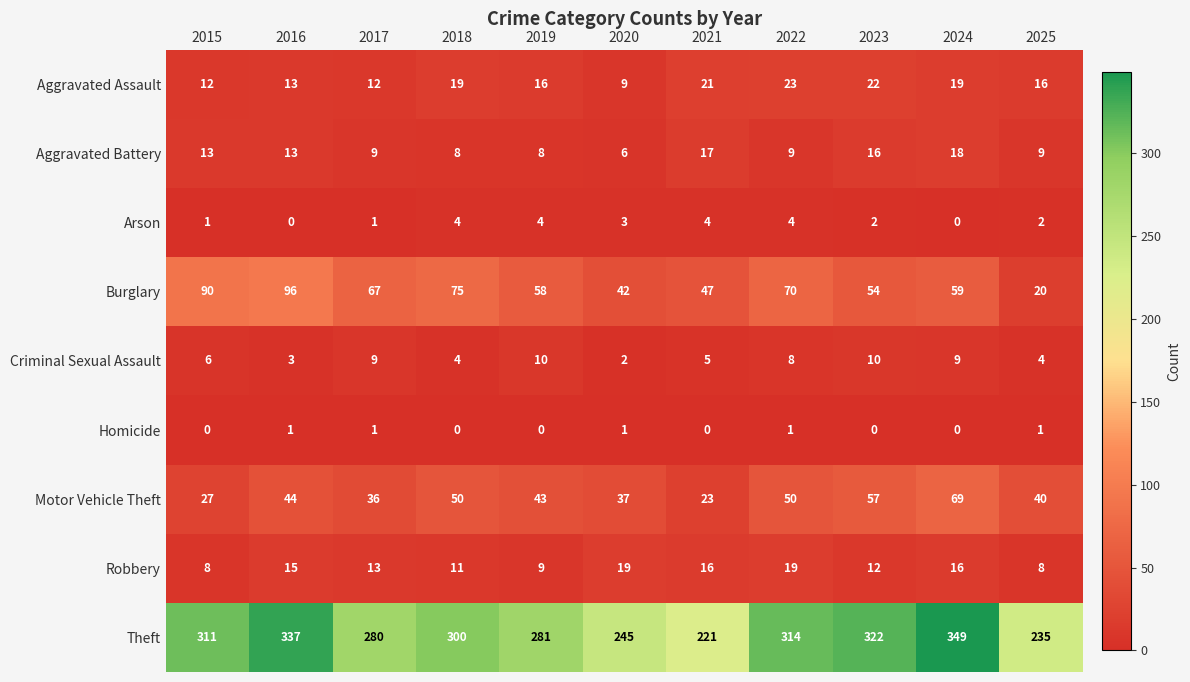

Which series has the largest range (max minus min)?

Theft